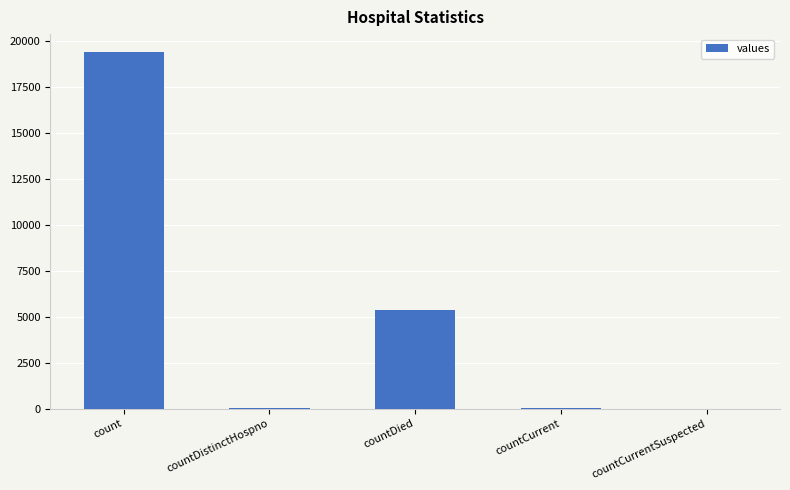

What is the sum of all values?

24875